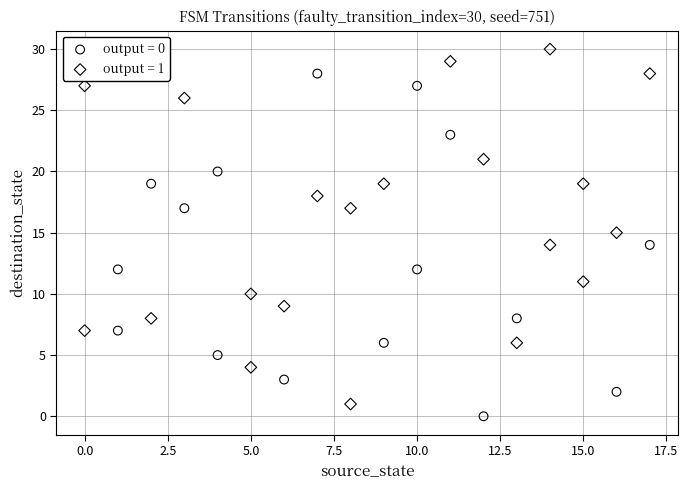

Which series reaches the maximum Y coordinate?

output = 1